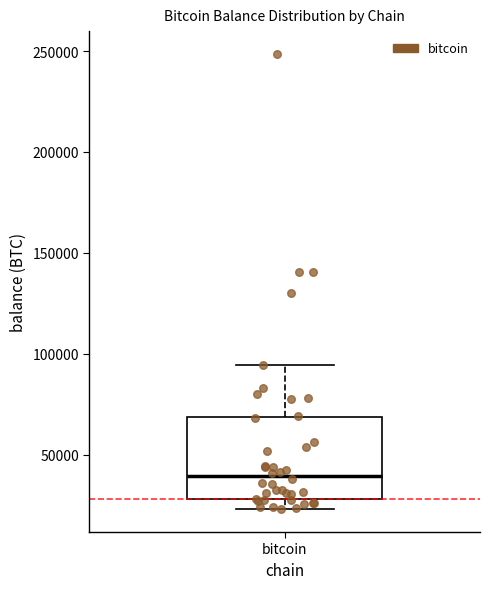

Where does the median line of the box for bitcoin sit on the y-axis? The values are not printed on the chart, so give them approximately, as read against the axis.

40000